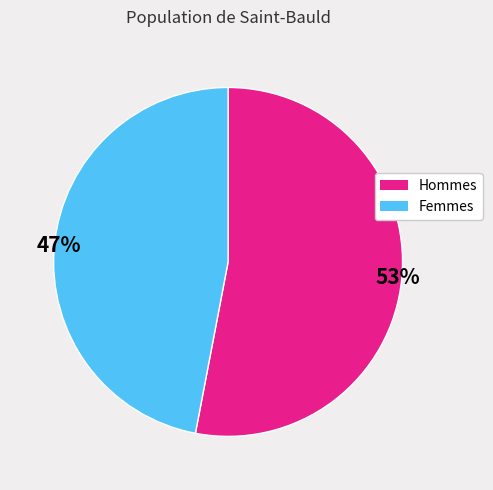

Is there a majority slice in this chart?

Yes